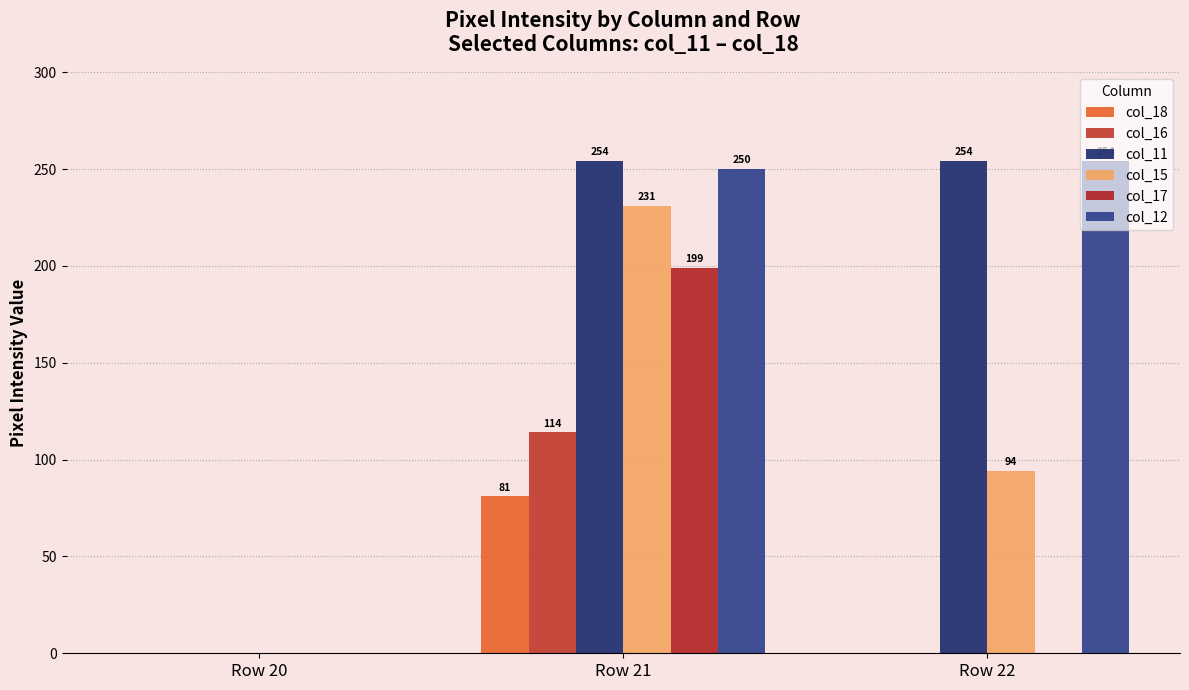

Count the number of categories in the chart.

3